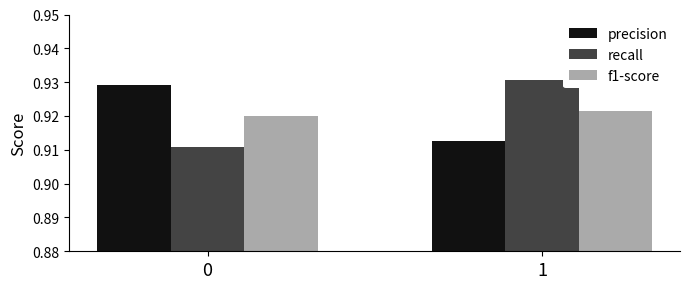

How many groups of bars are there?

2